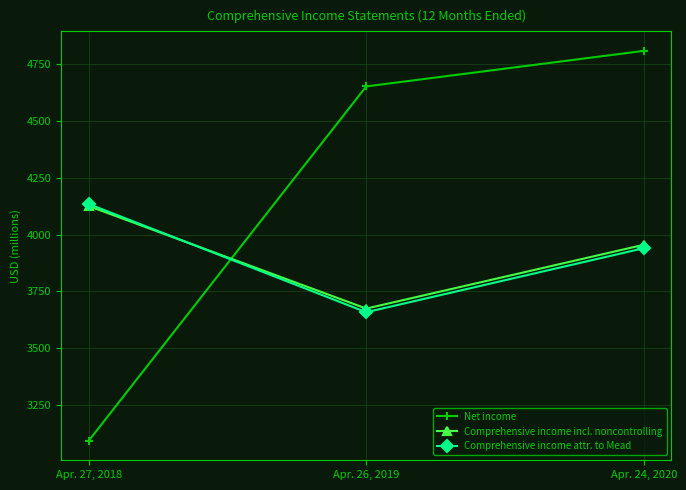

What is the lowest value of the Comprehensive income incl. noncontrolling series?

3675